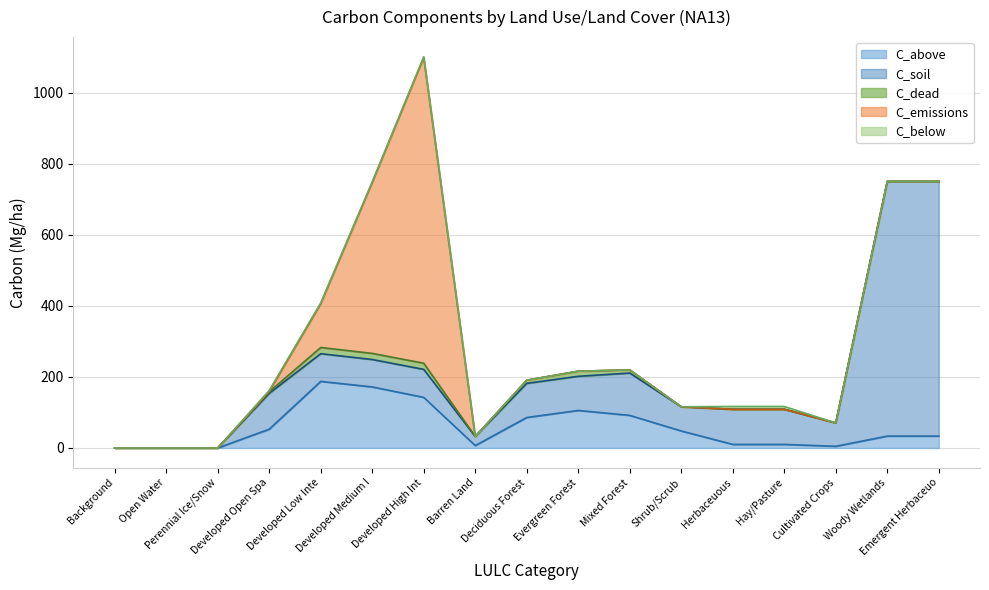

Rank the series by their maximum value, from highest to lowest.

C_emissions, C_soil, C_above, C_dead, C_below